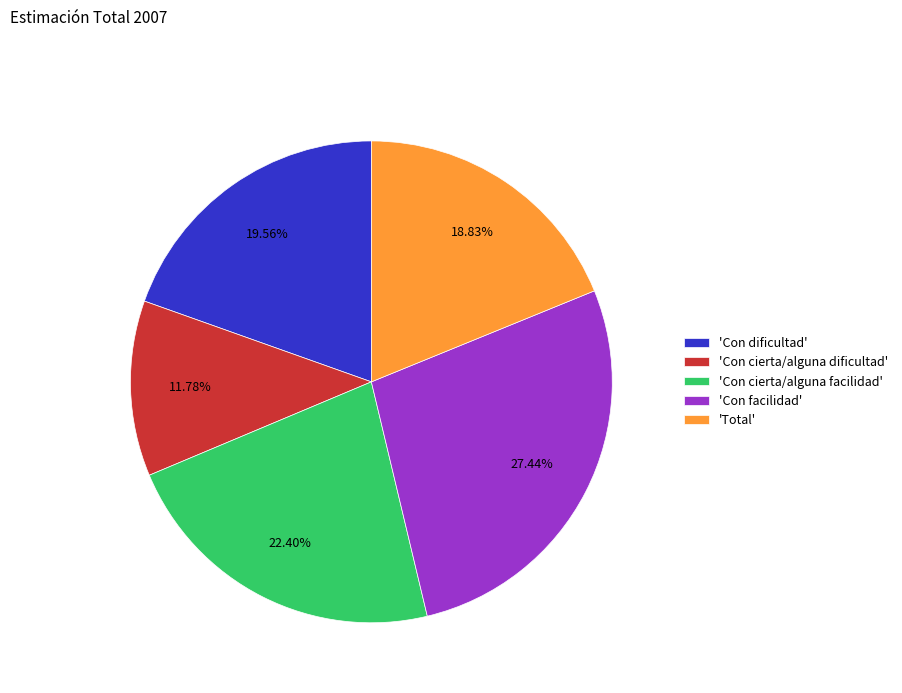

Rank the categories by value from highest to lowest.

'Con facilidad', 'Con cierta/alguna facilidad', 'Con dificultad', 'Total', 'Con cierta/alguna dificultad'